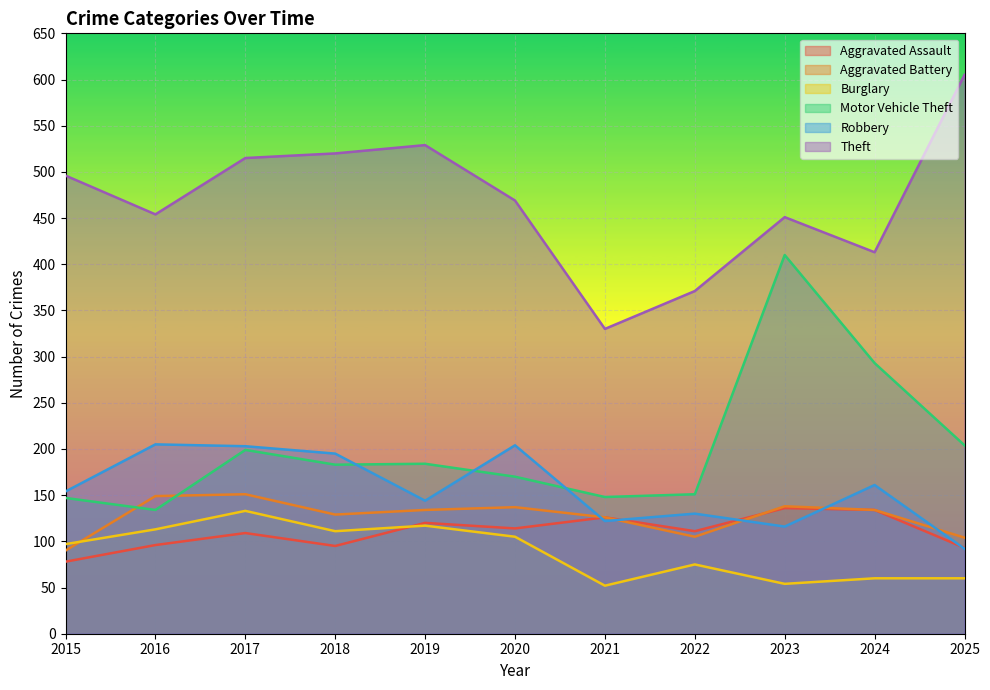

Which series has the largest total across all categories?

Theft